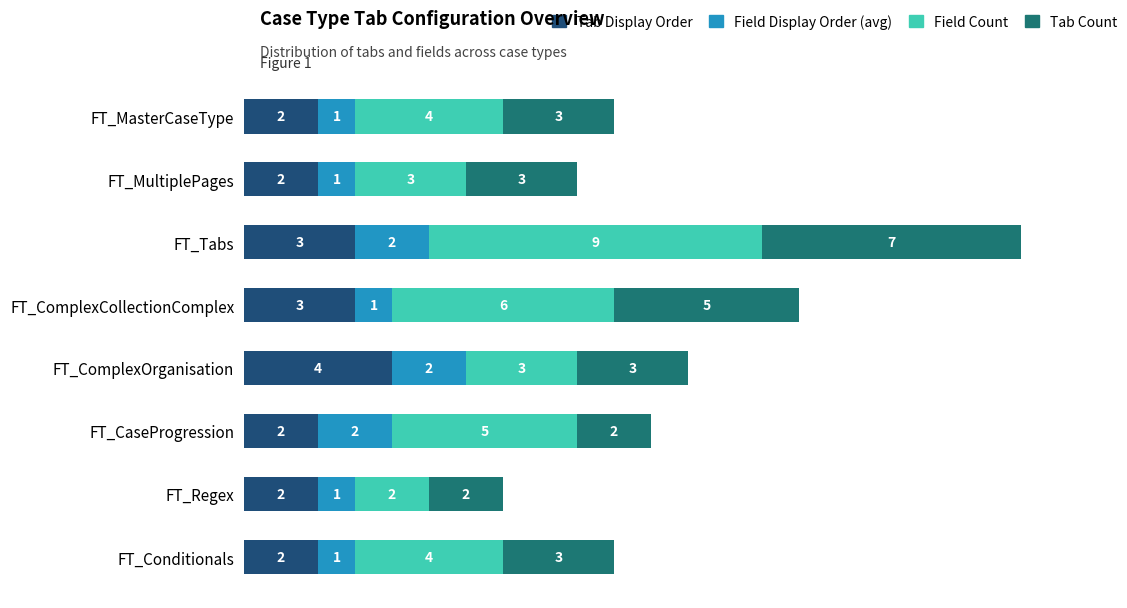

What is the highest value of the Tab Display Order series?

4